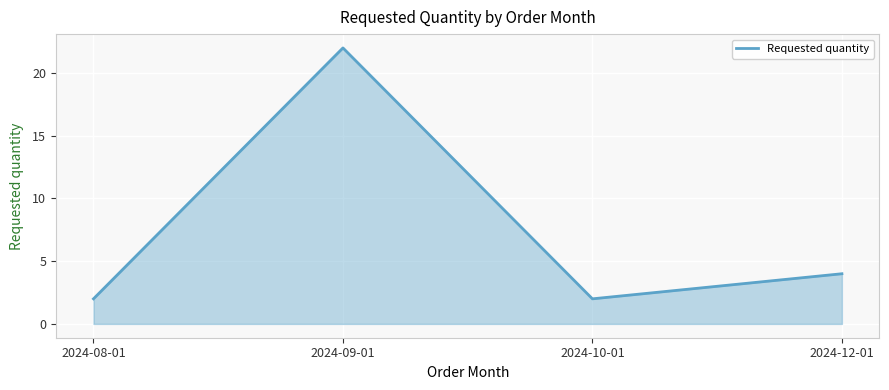

Where does the data first go above 4?

2024-09-01